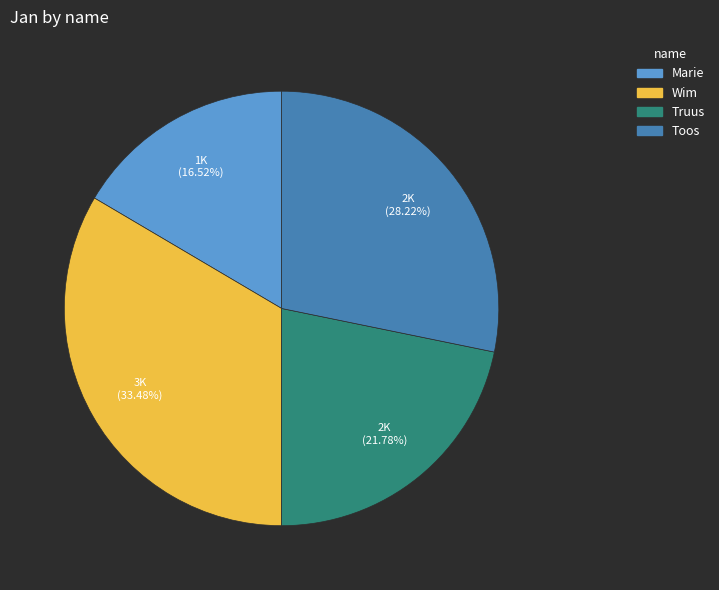

Rank the categories by value from highest to lowest.

Wim, Toos, Truus, Marie